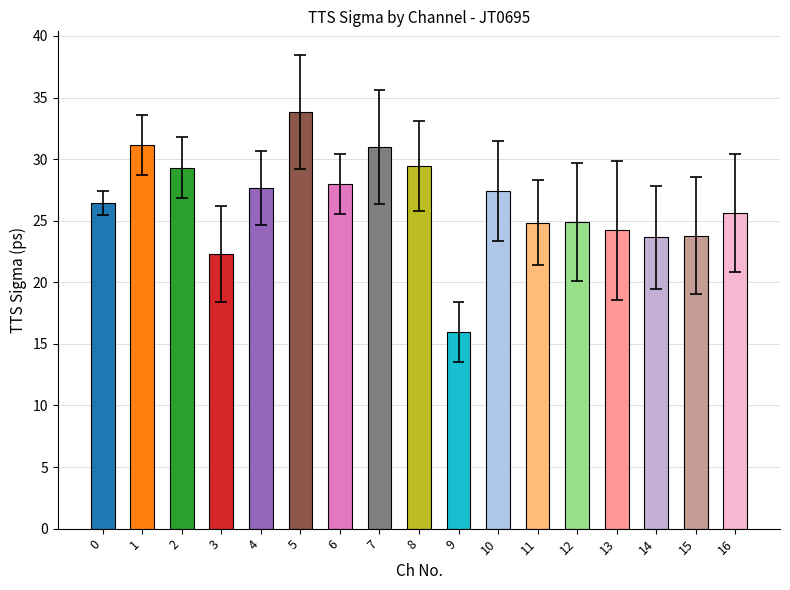

Which series has the largest total across all categories?

TTS Sigma (ps)